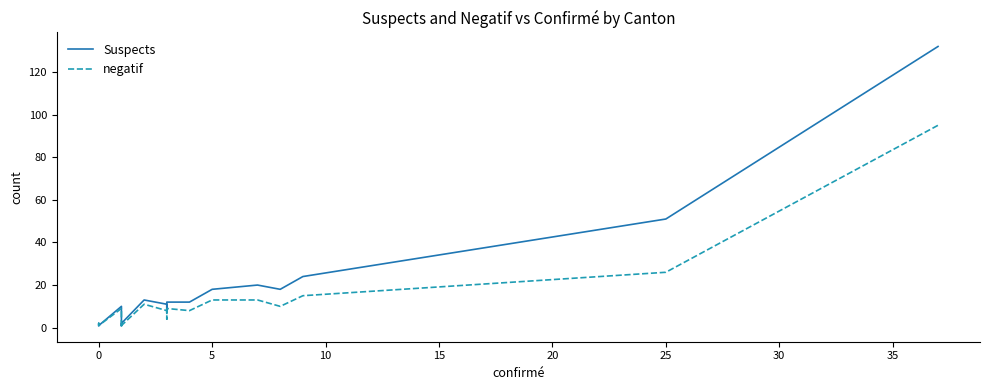

True or false: negatif has more than 1 points higher than both neighbors.

True